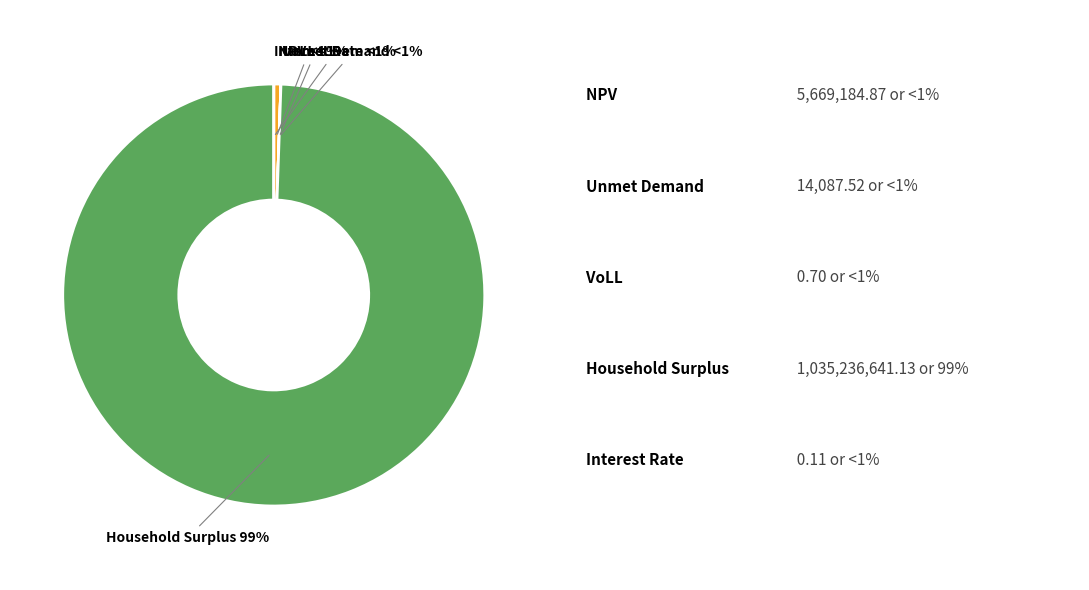

How many slices are in this pie chart?

5